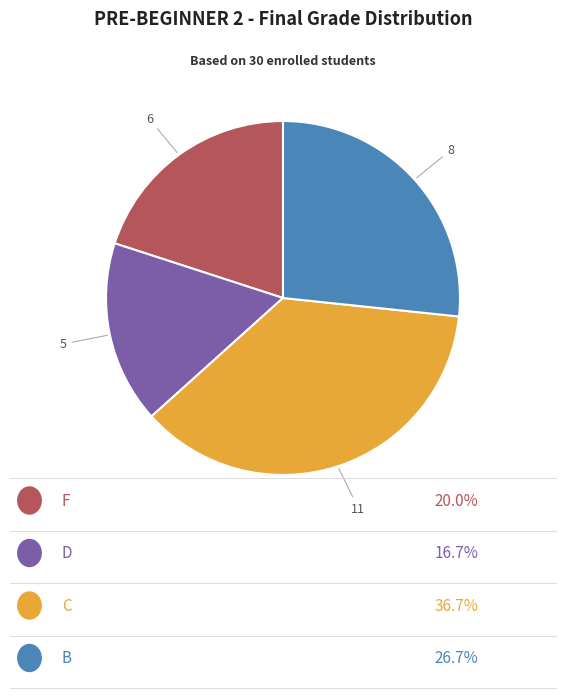

Count the number of slices in the pie.

4